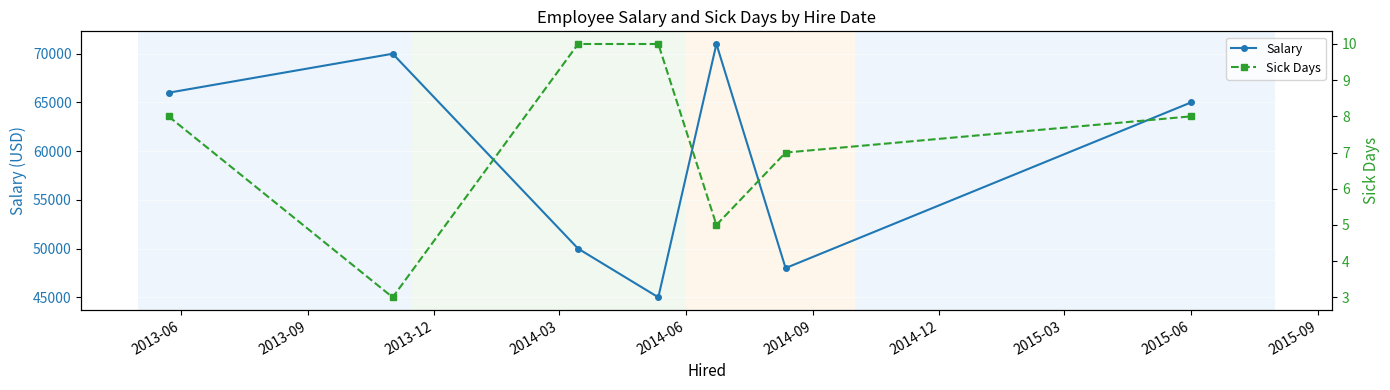

In Salary, how many points are higher than both neighbors (excluding endpoints)?

2